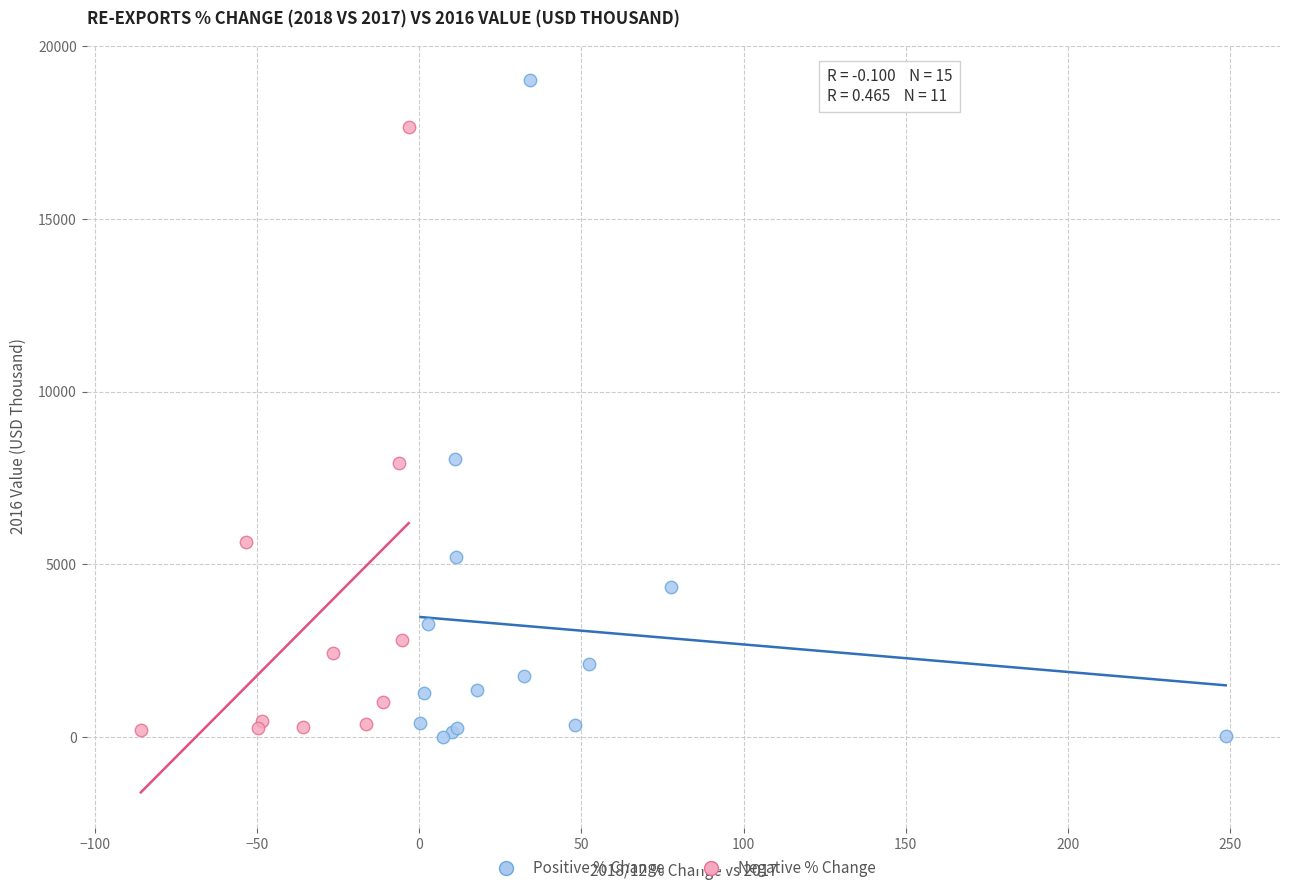

What are all the series names shown in the legend?

Positive % Change, Negative % Change